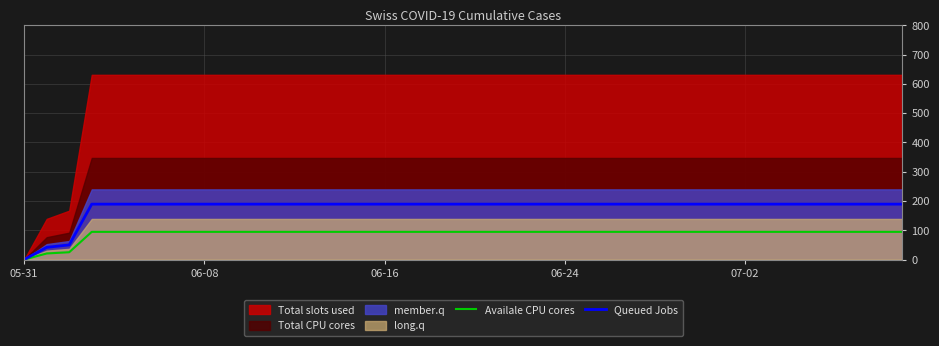

At which label does Availale CPU cores reach its minimum?

05-31